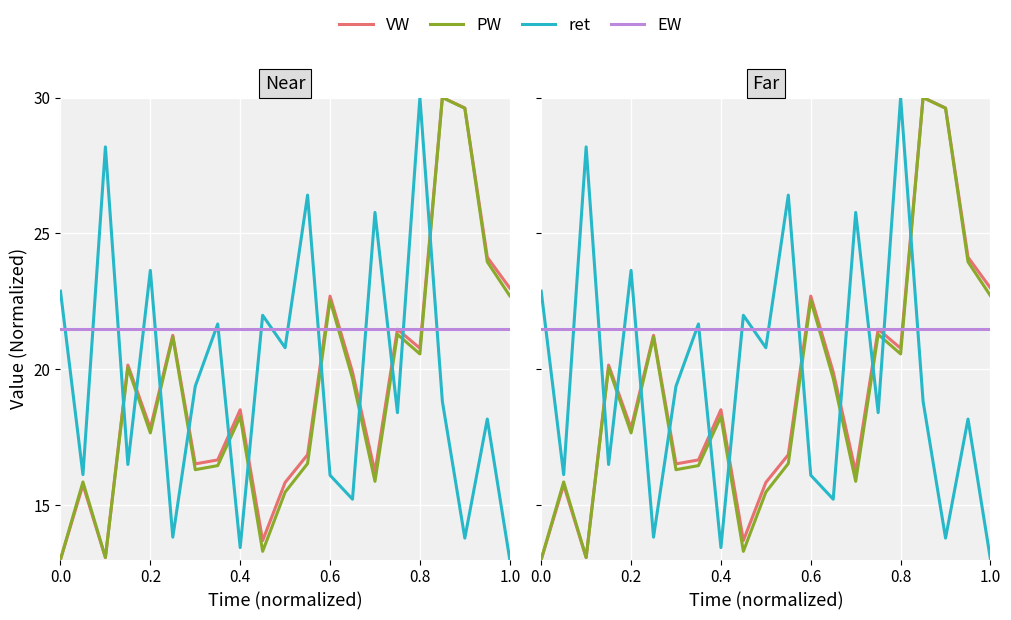

What is the difference between the highest and lowest values at 0.2?

5.8